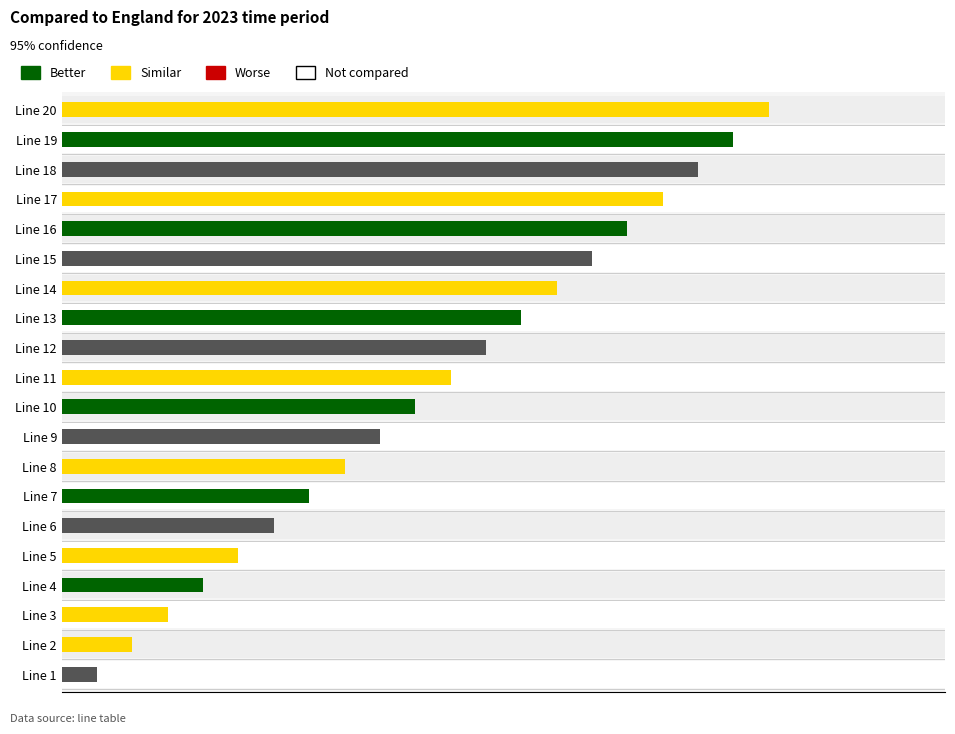

What is the difference between the maximum and minimum values?

19